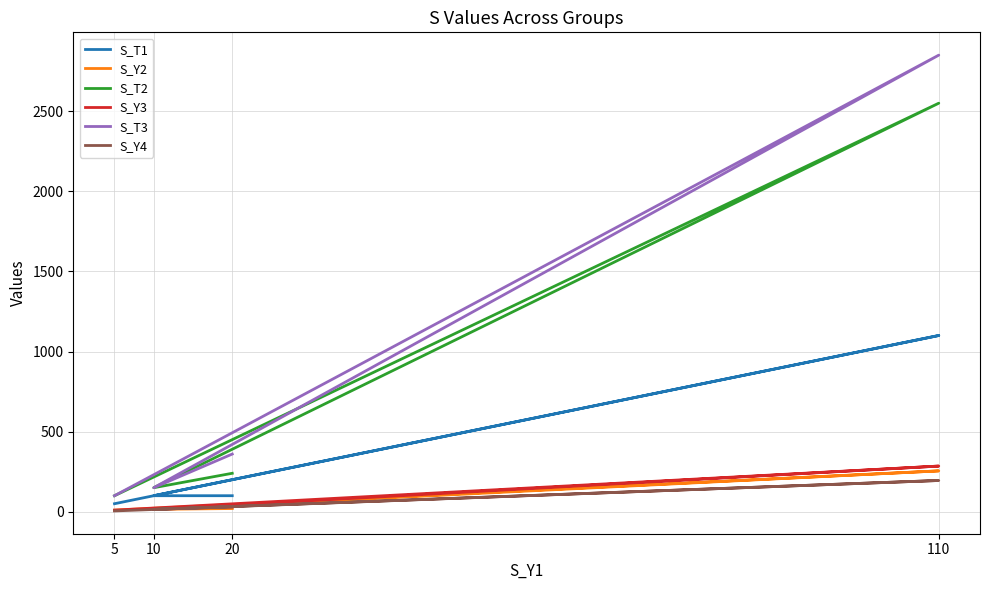

True or false: S_Y4 has a value of 254 at 110.

False